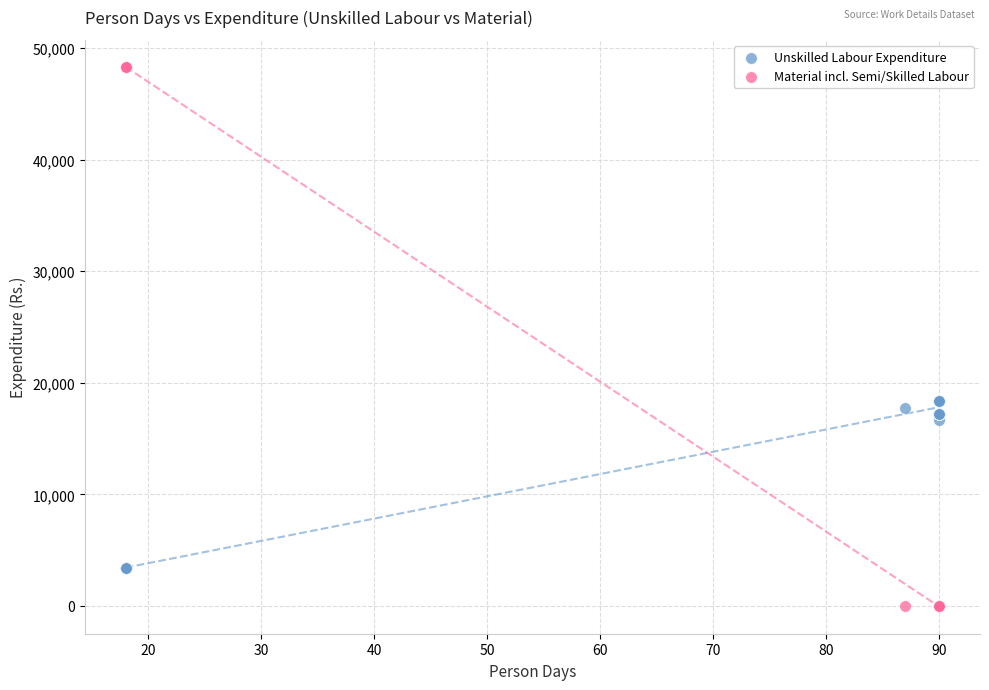

Which series has the largest Y range (max minus min)?

Material incl. Semi/Skilled Labour